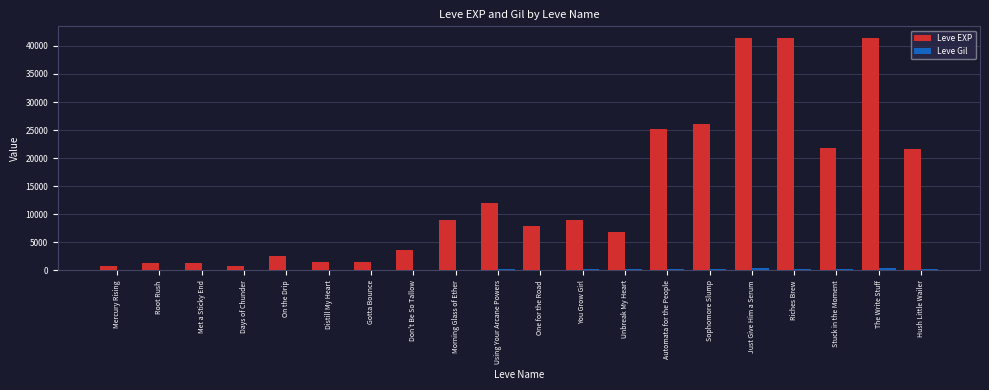

Which series changed the most between Automata for the People and Hush Little Wailer?

Leve EXP